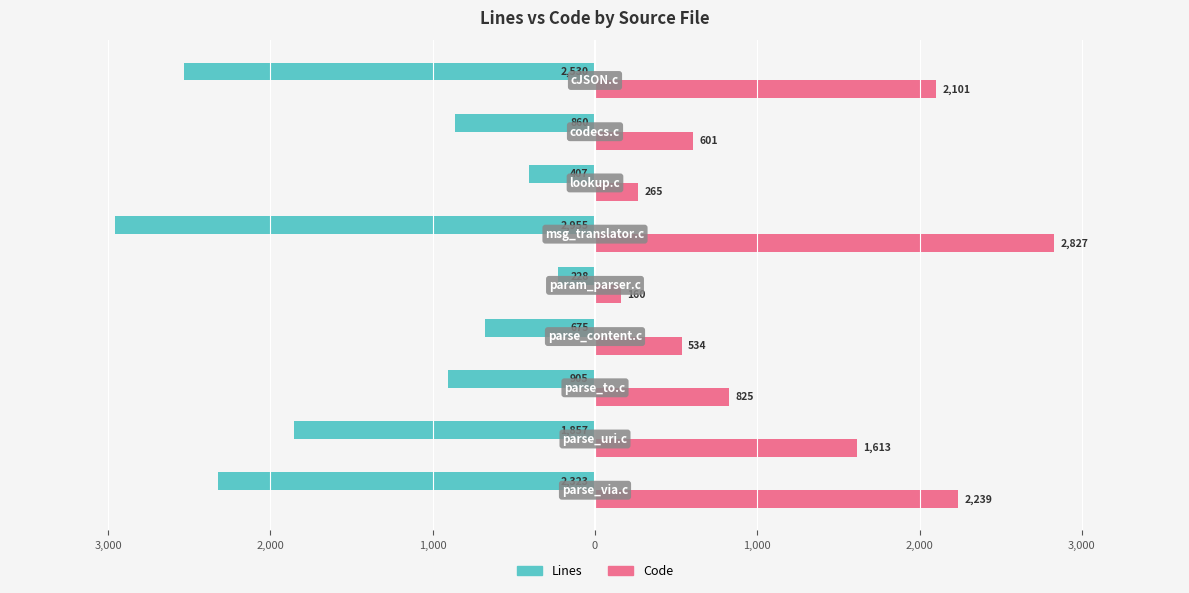

What are all the series names shown in the legend?

Lines, Code